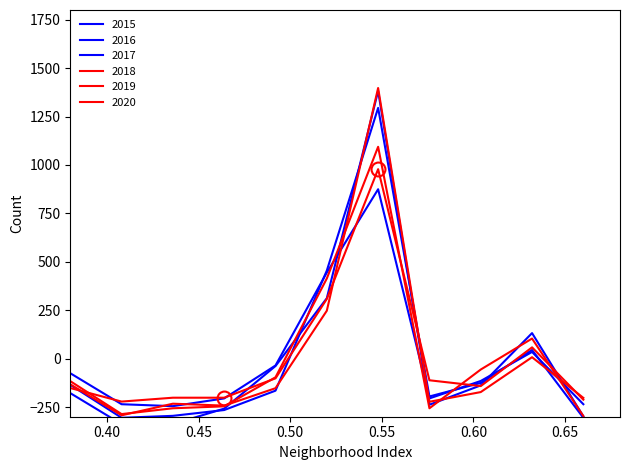

Does the chart display data point markers on the line(s)?

No